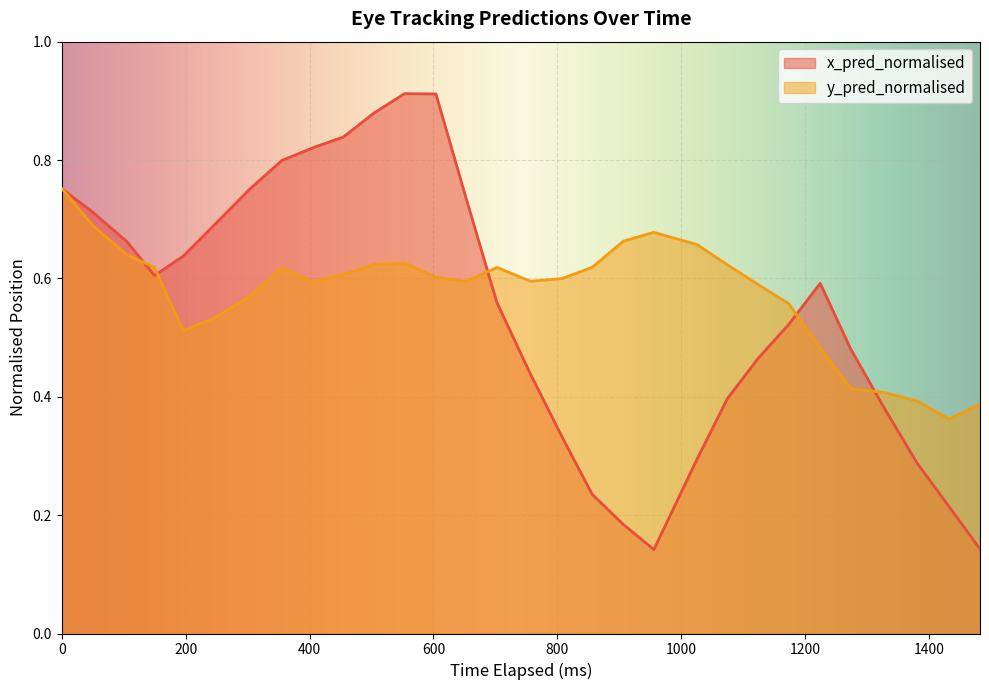

True or false: x_pred_normalised and y_pred_normalised intersect in this chart.

True